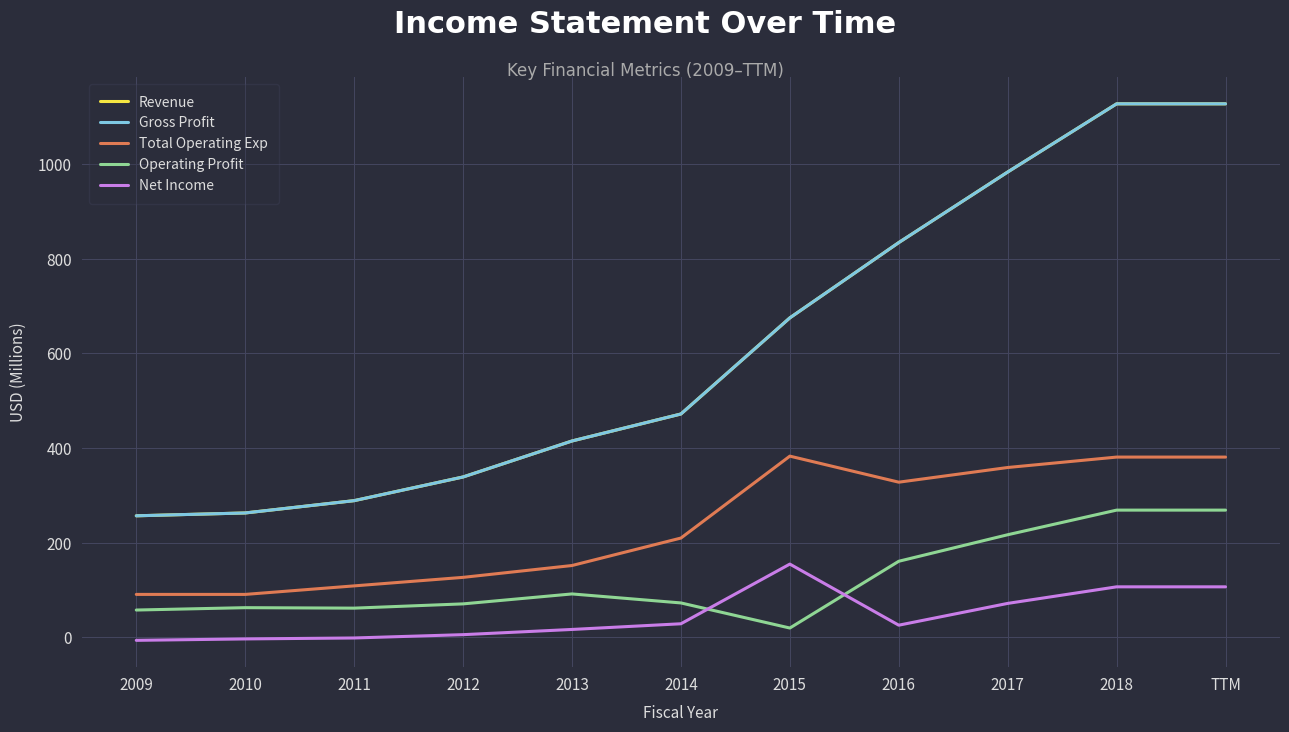

What is the label of the 1st point from the left?

2009